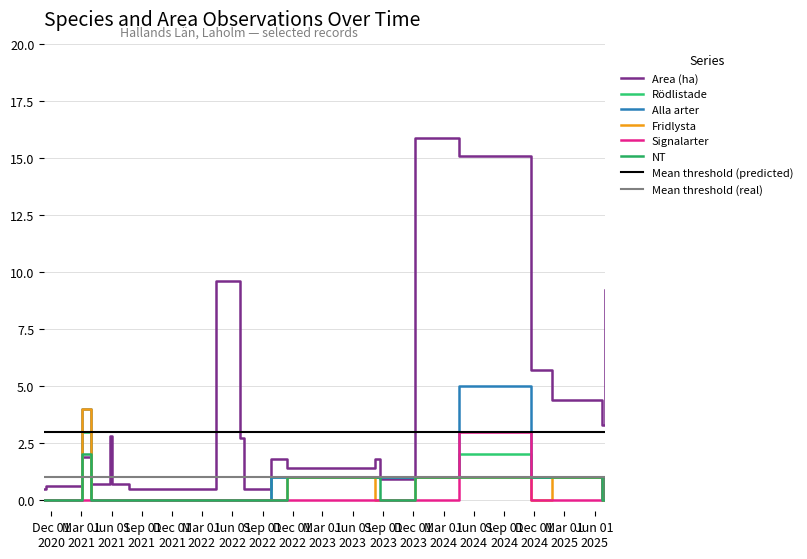

True or false: NT has more than 0 points higher than both neighbors.

True